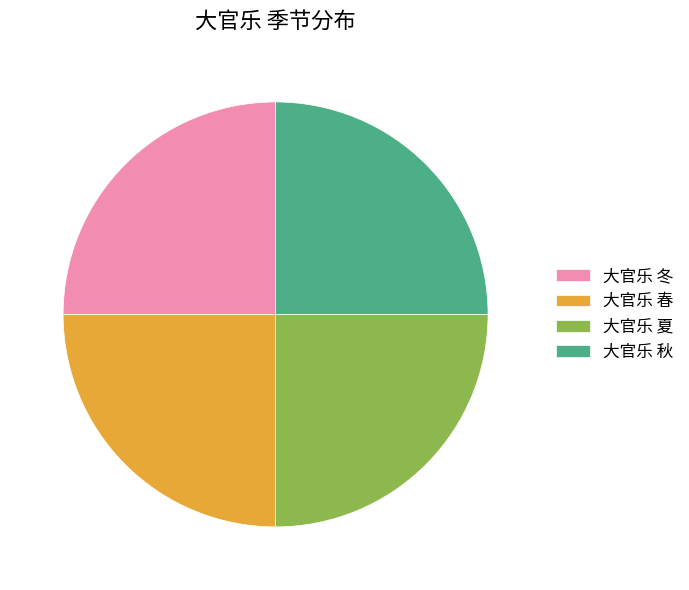

Does 大官乐 夏 represent more than half of the total?

No